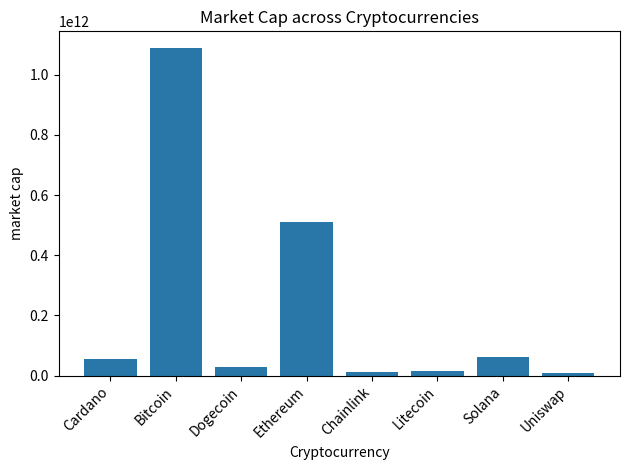

Which has a higher value, Solana or Dogecoin?

Solana